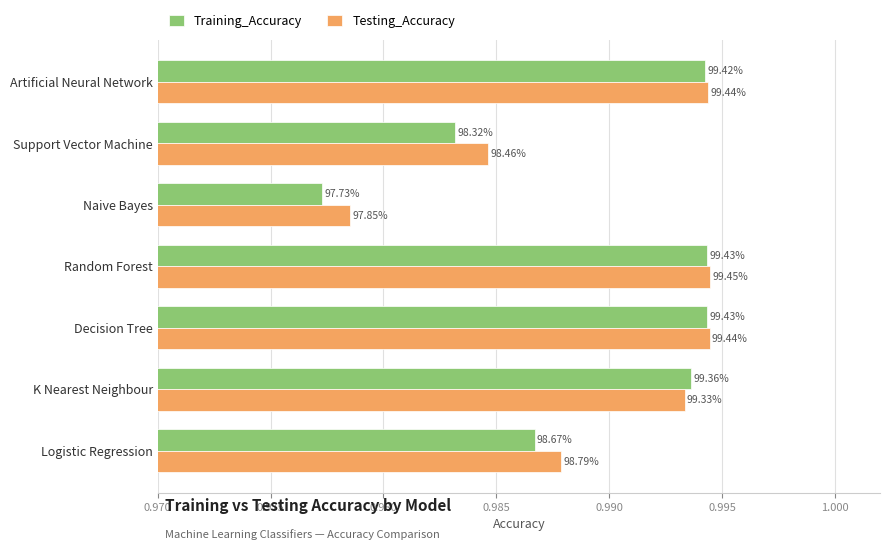

What are all the series names shown in the legend?

Training_Accuracy, Testing_Accuracy